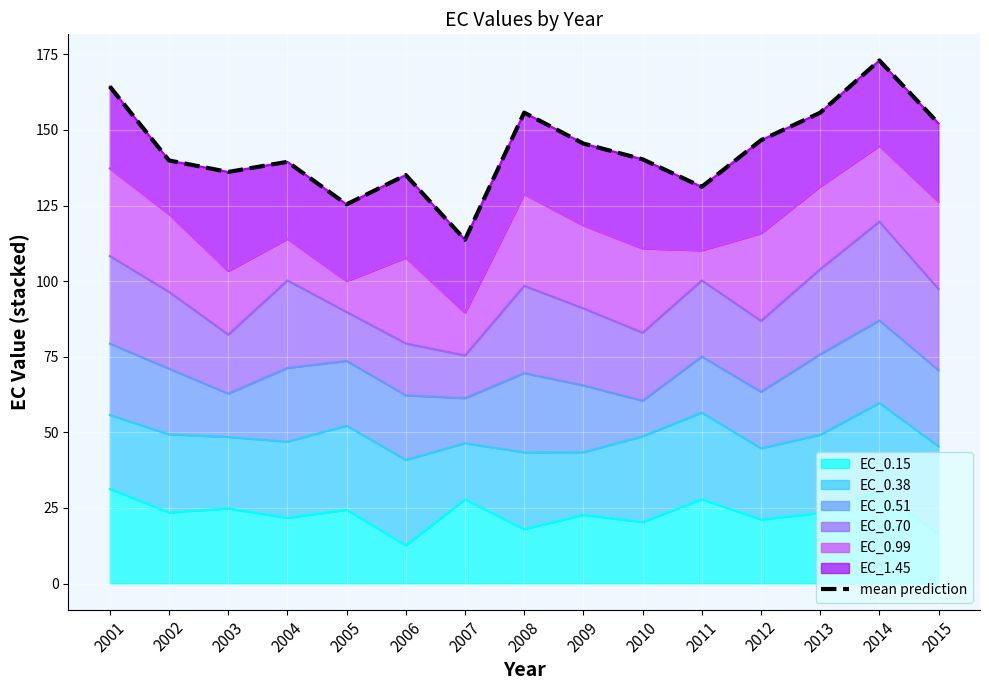

What is the maximum value shown in the chart?

173.0